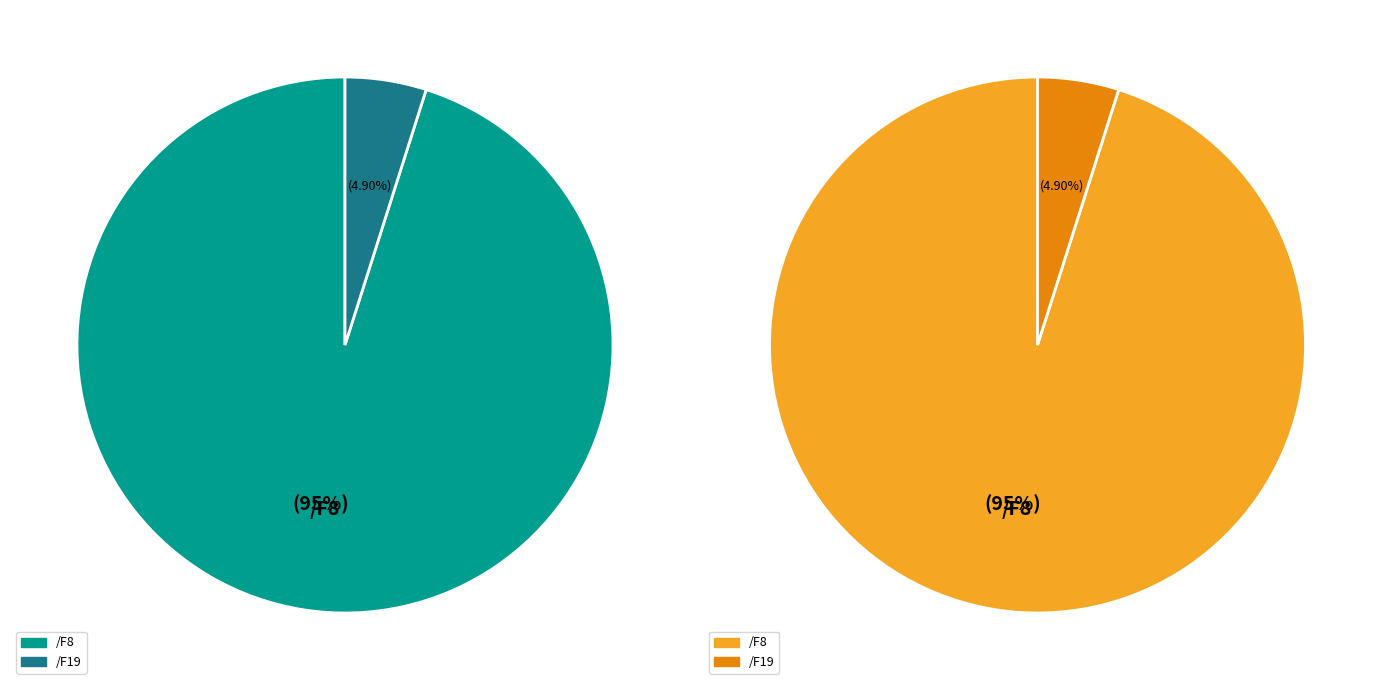

What is the largest slice in the pie chart?

/F8